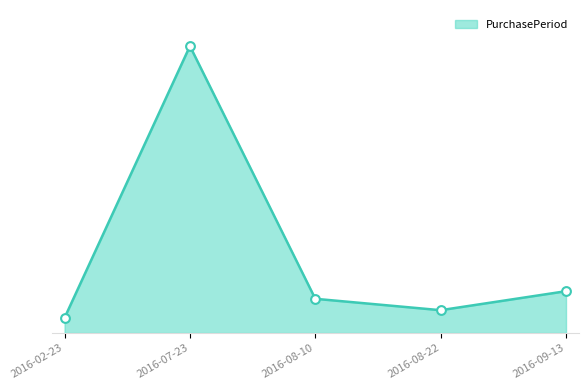

What is the change in value from 2016-08-22 to 2016-09-13?

+10